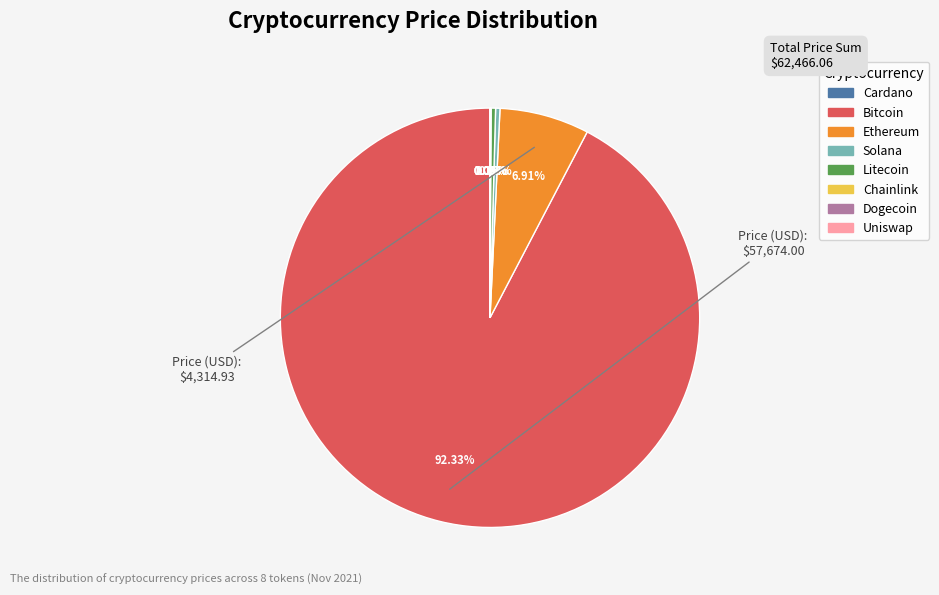

Is there any slice that represents more than half of the pie?

Yes